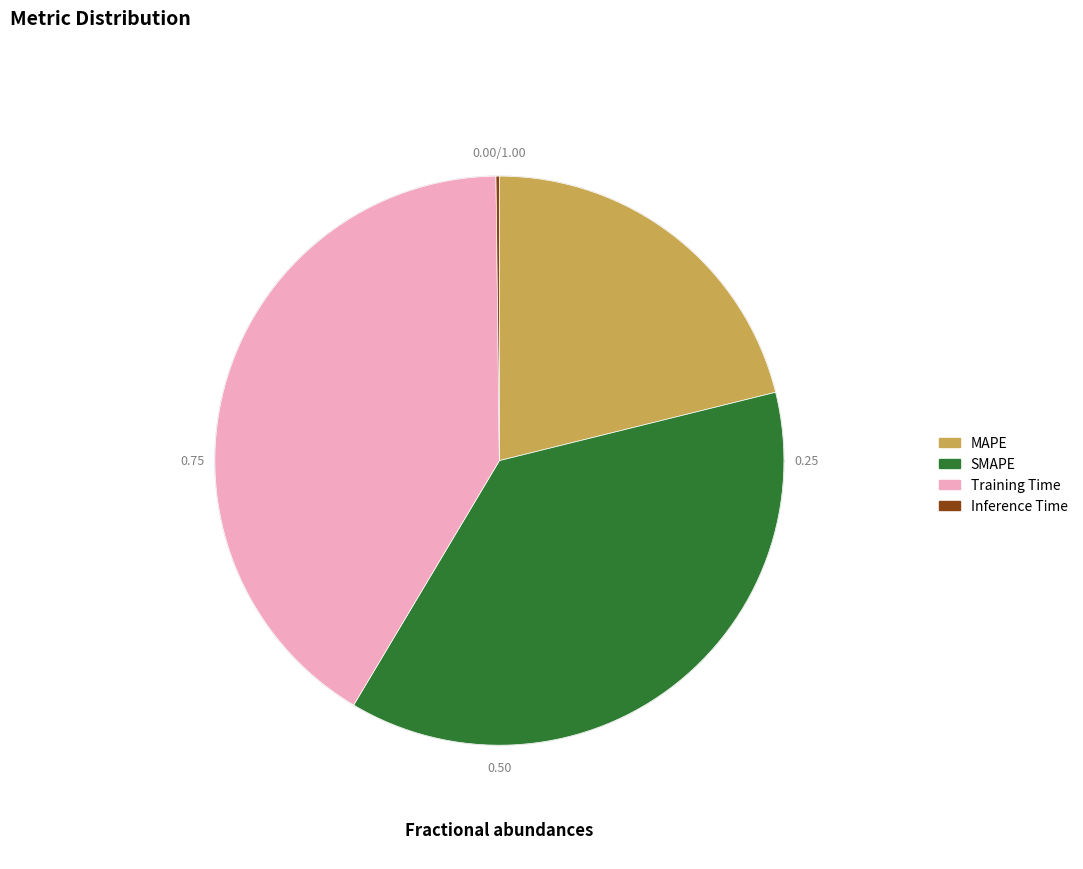

What percentage is the SMAPE slice, to the nearest percent?

37%